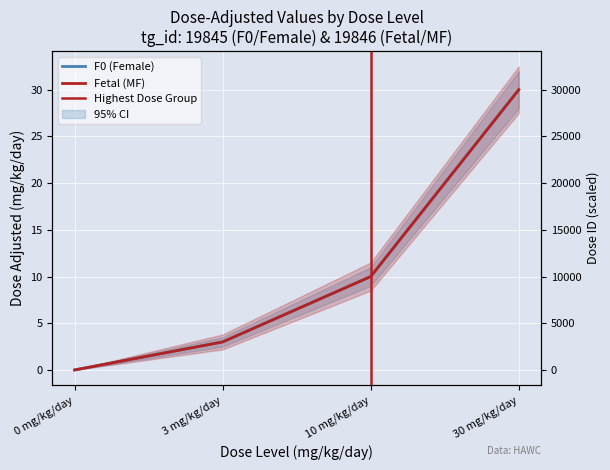

What is the value of the F0 (Female) point at the 2nd from the left?

3